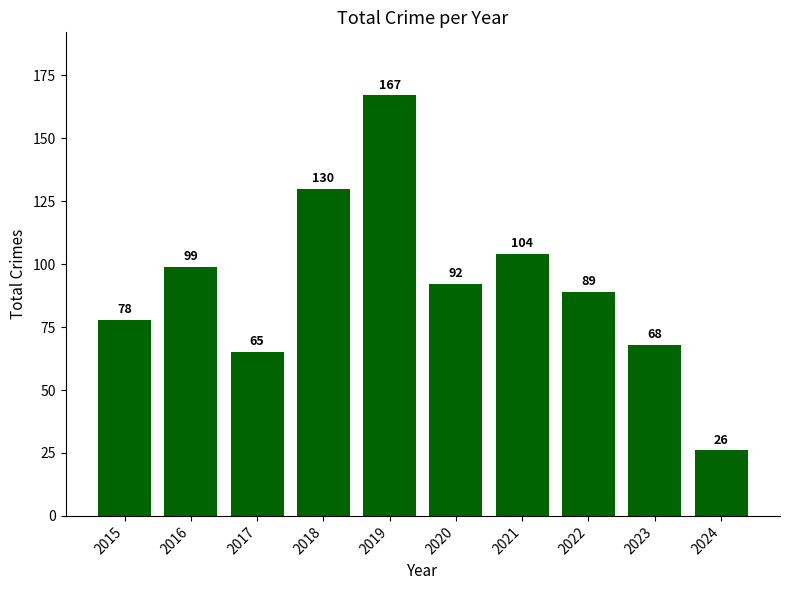

Reading left to right, extract all data points from this chart.

78	99	65	130	167	92	104	89	68	26